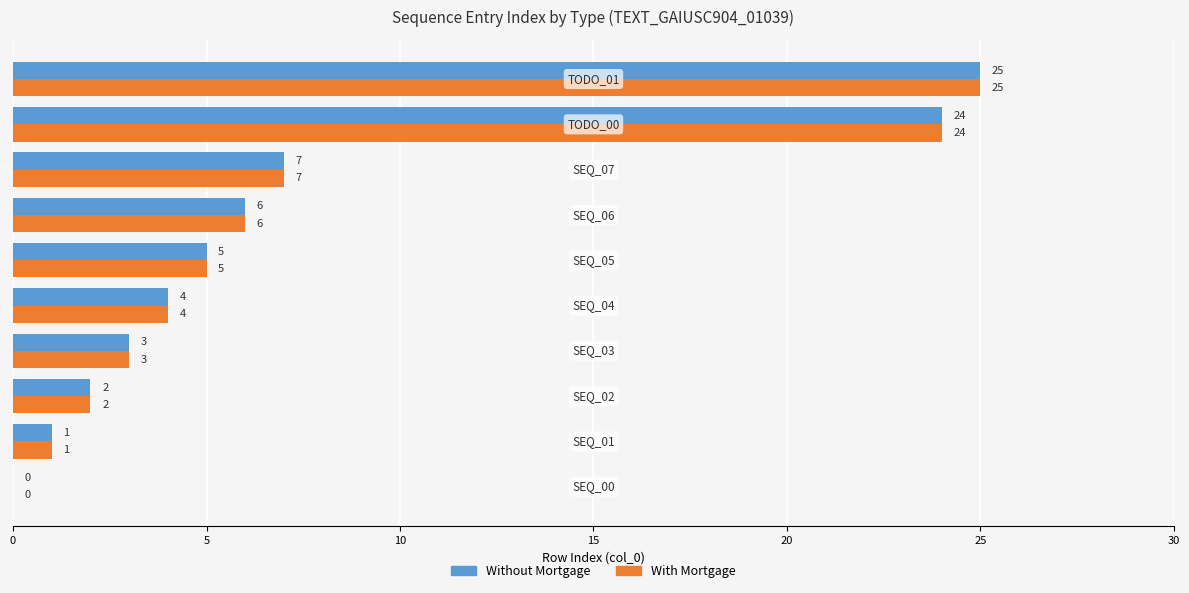

Count the number of data series in this chart.

2